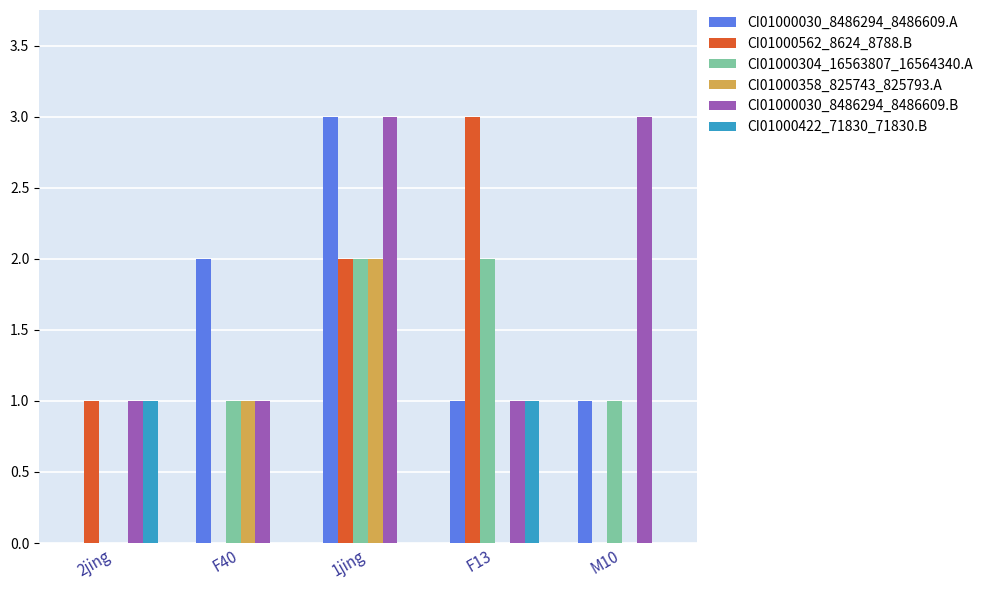

Which series changed the most between 2jing and 1jing?

CI01000030_8486294_8486609.A